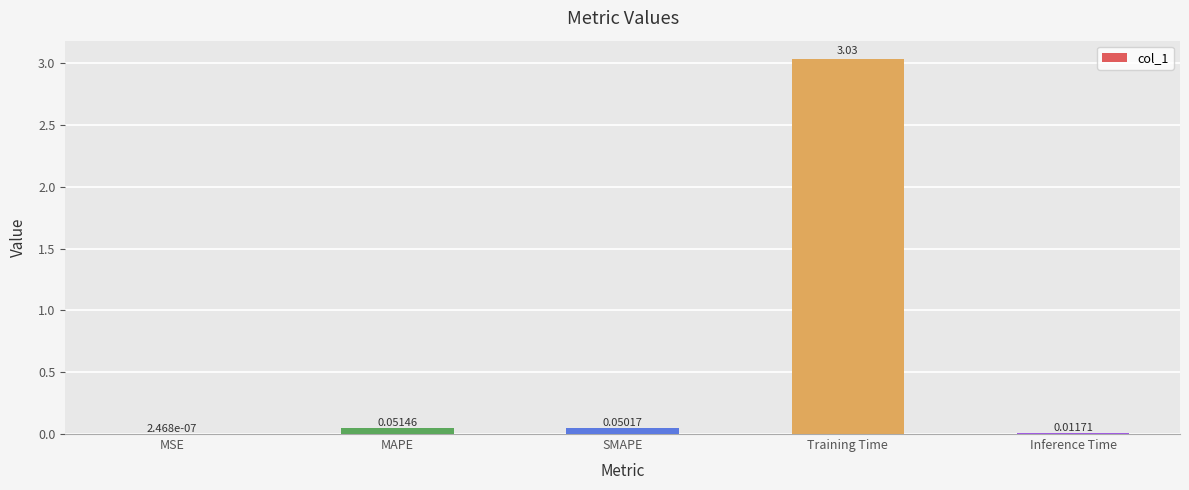

Between Inference Time and MSE, which is larger?

Inference Time